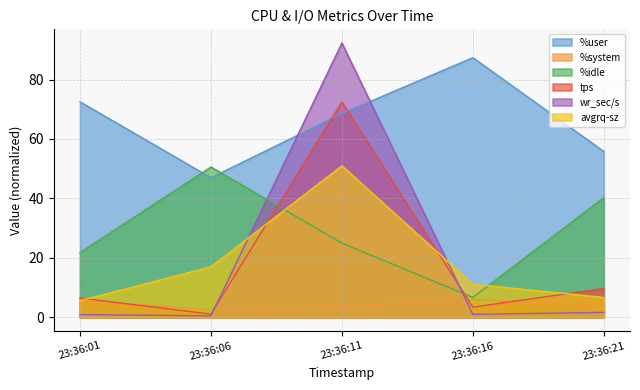

In %user, how many points are lower than both neighbors (excluding endpoints)?

1